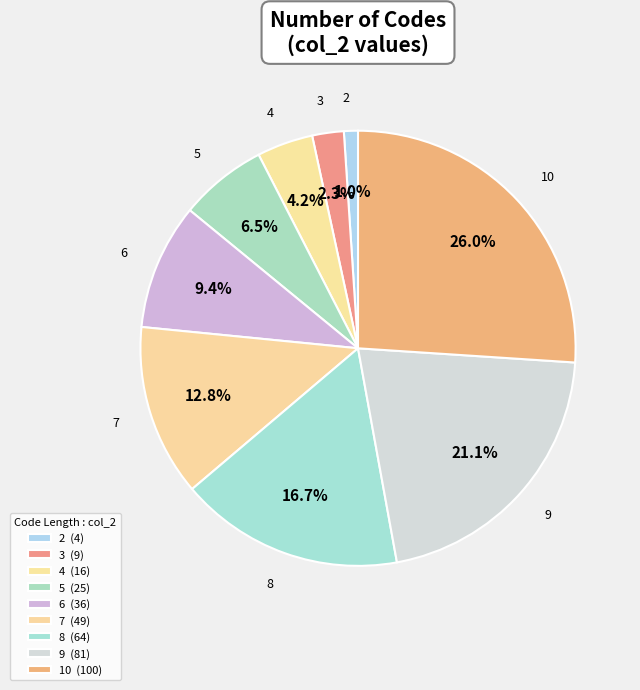

Count the number of slices in the pie.

9